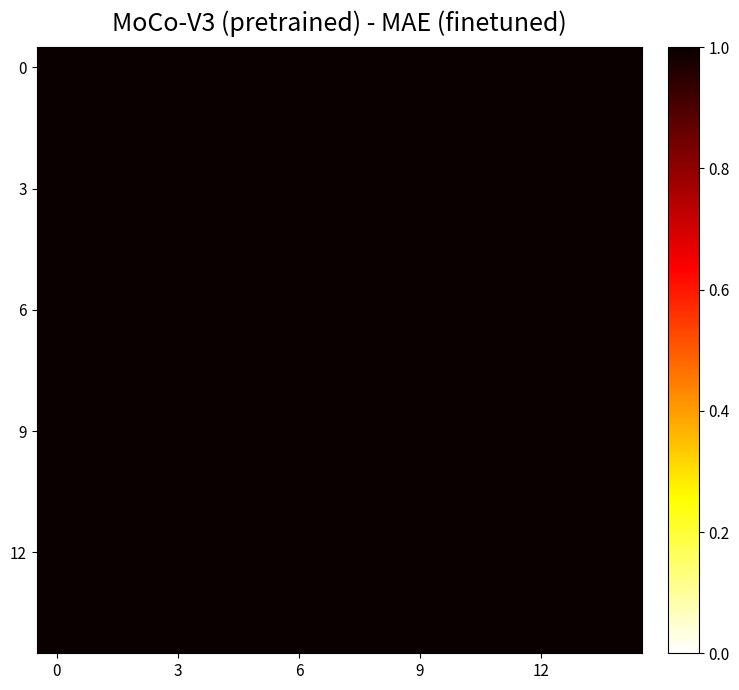

What is the greatest value displayed?

1.0